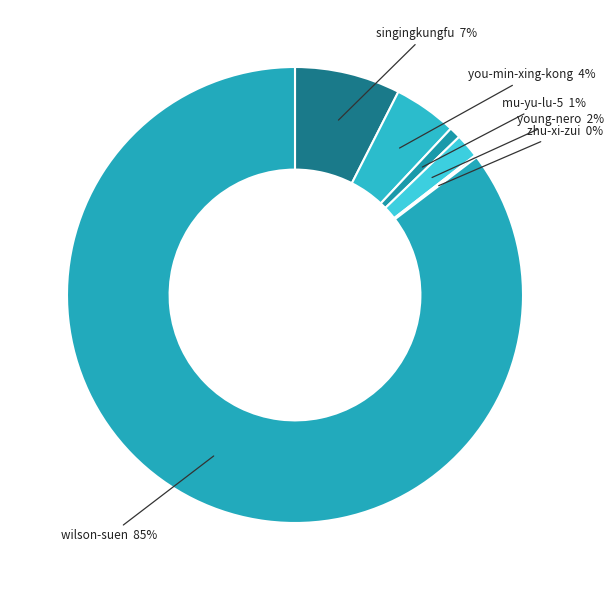

Does wilson-suen account for over 50% of the chart?

Yes